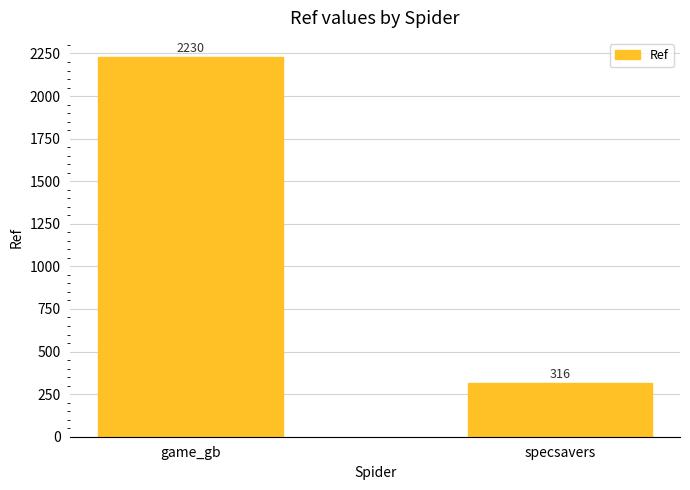

Reading right to left, transcribe all the data shown in this chart.

specsavers=316	game_gb=2230